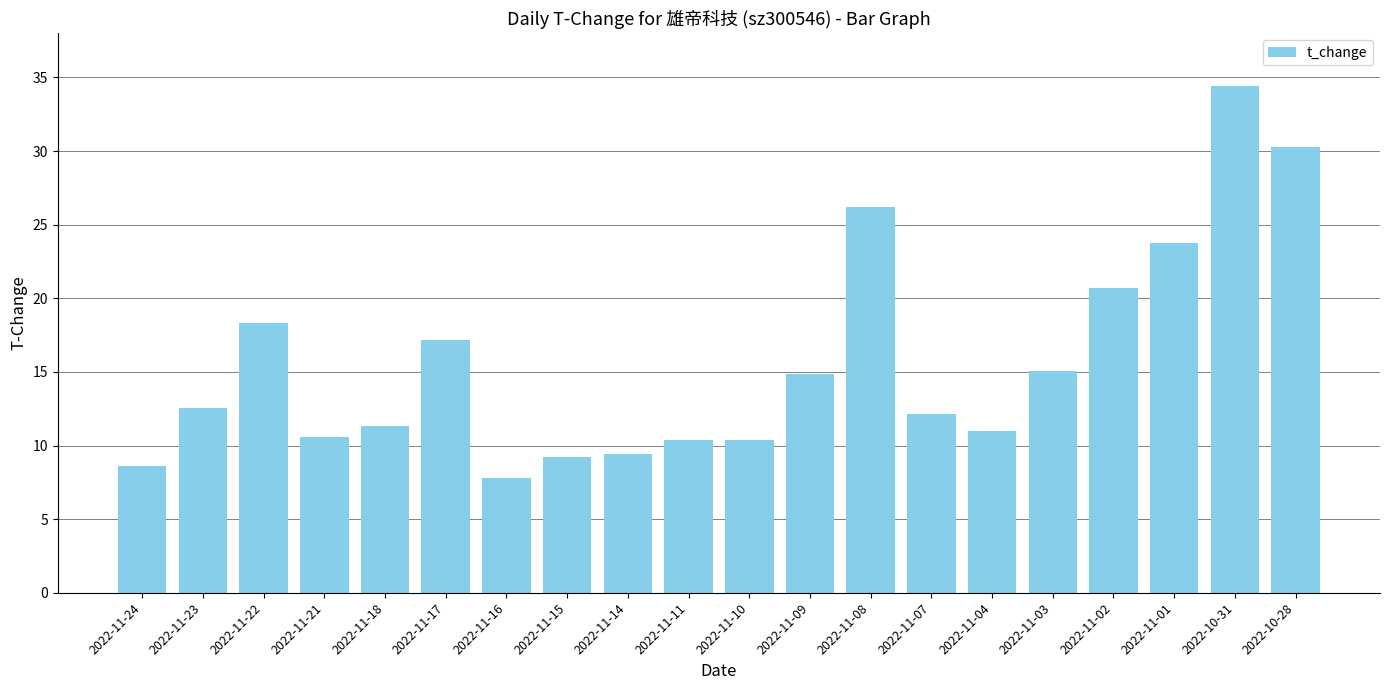

Does the chart contain any negative values?

No